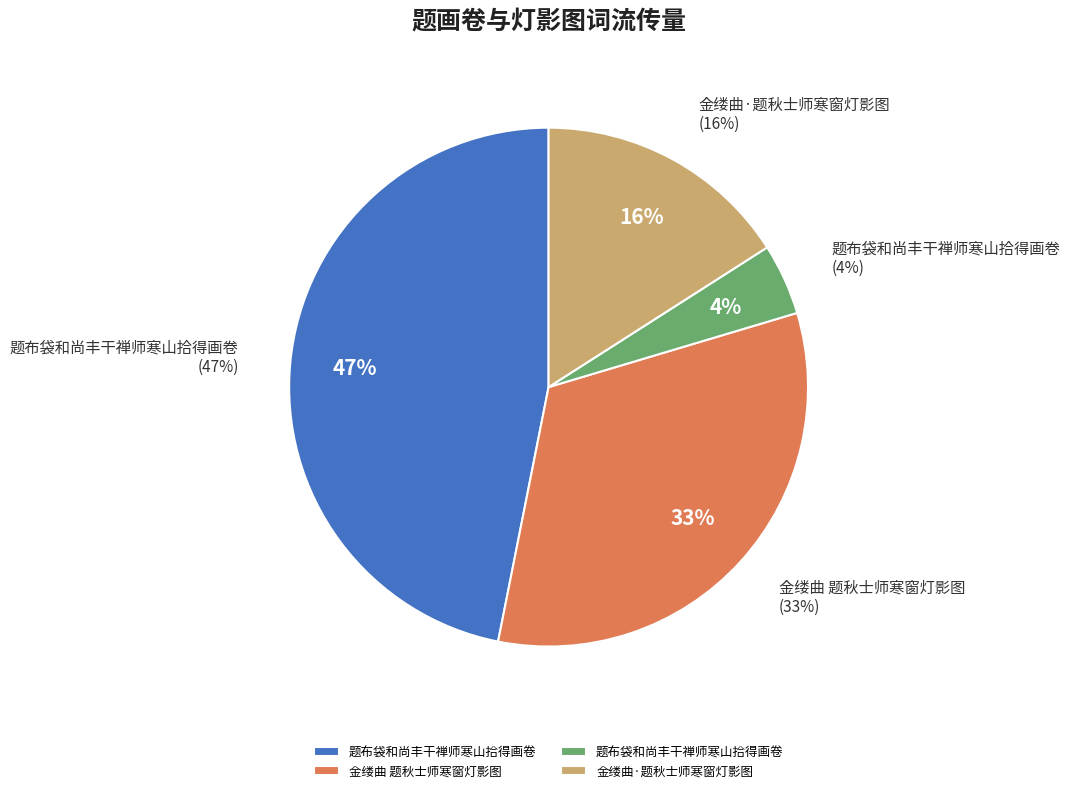

How many slices are in this pie chart?

4